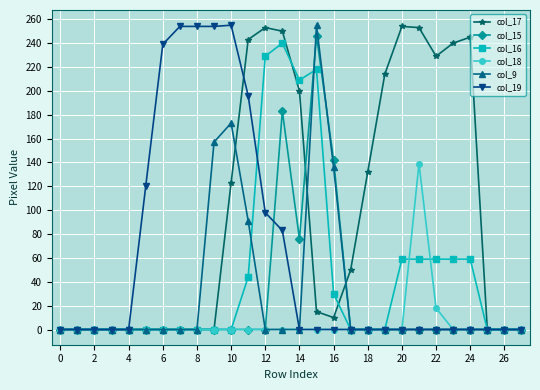

At how many categories does at least one series exceed 71?

19